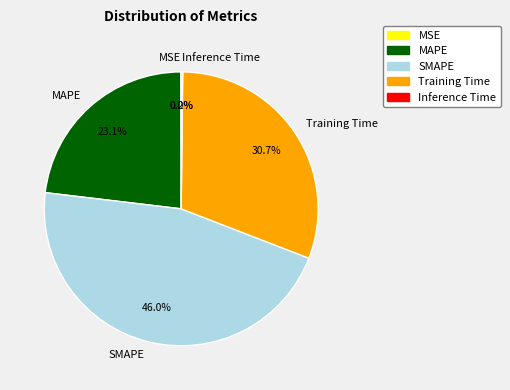

How much of the chart is everything except MAPE?

76.9%